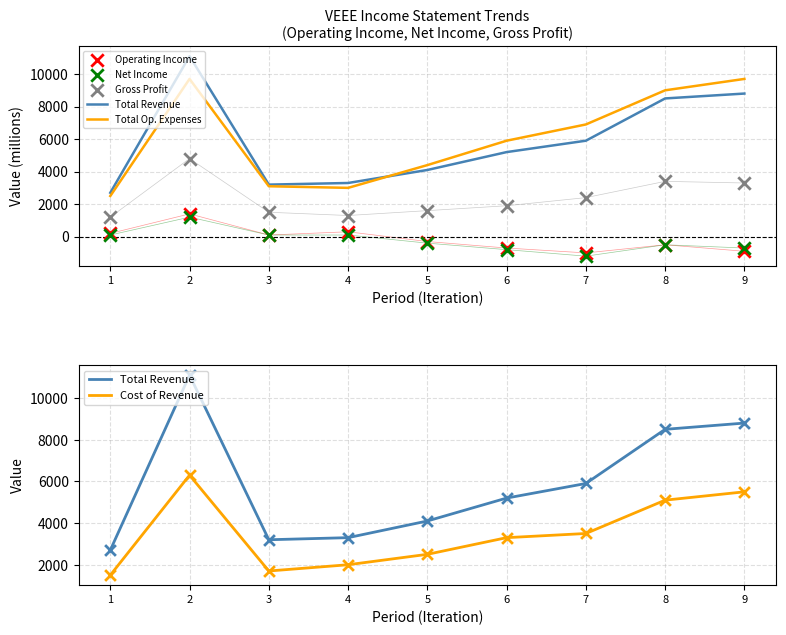

At which category is the sum across all series the highest?

2